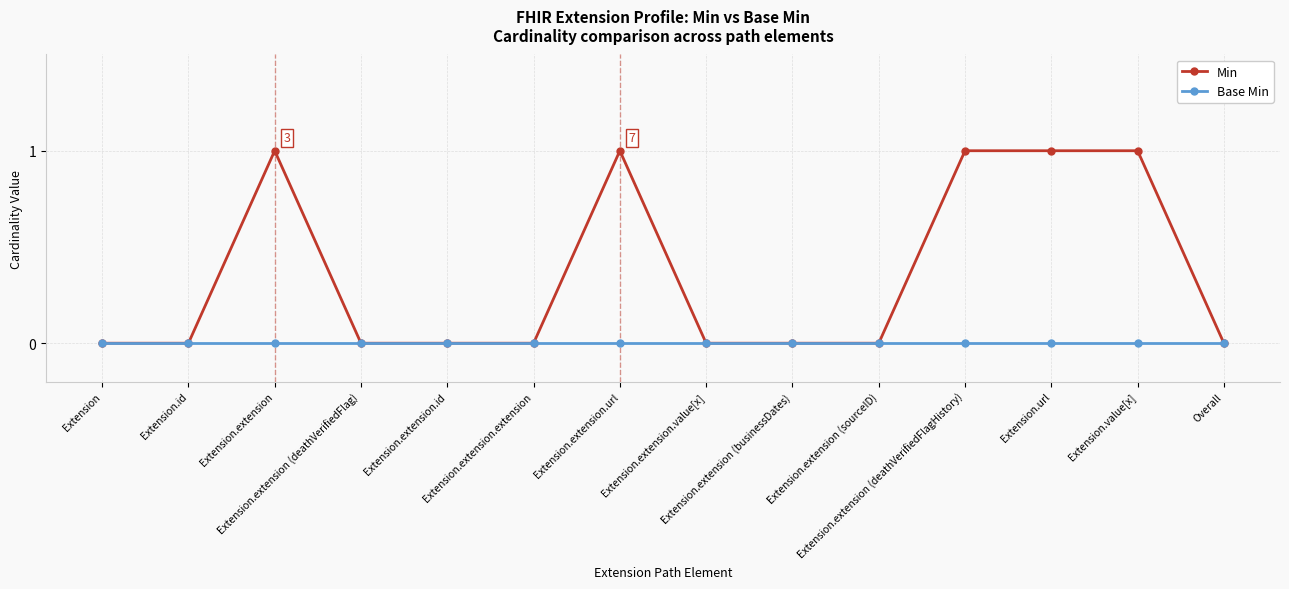

What are all the series names shown in the legend?

Min, Base Min